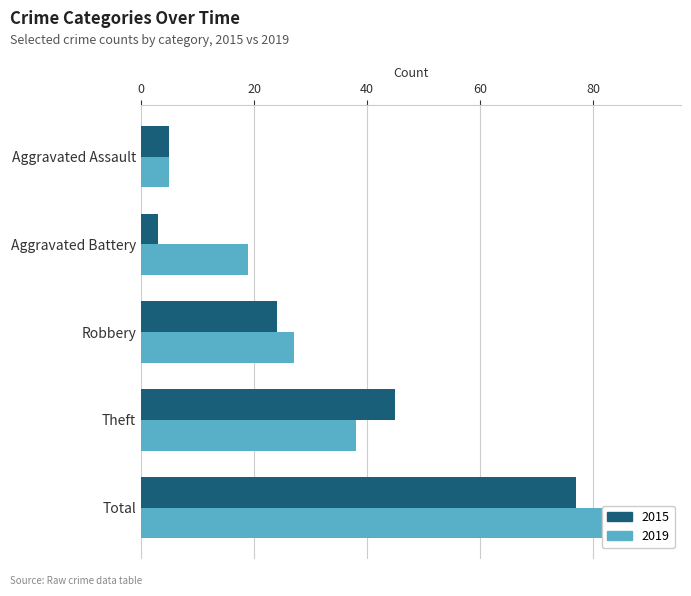

What is the label of the 4th bar from the right?

Aggravated Battery